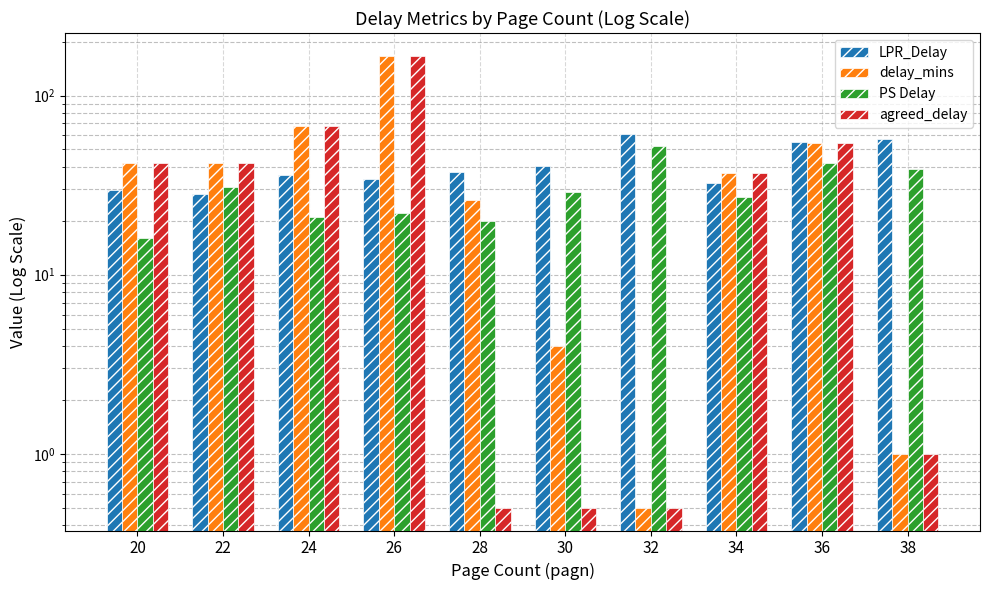

How many bars are there in each group?

4